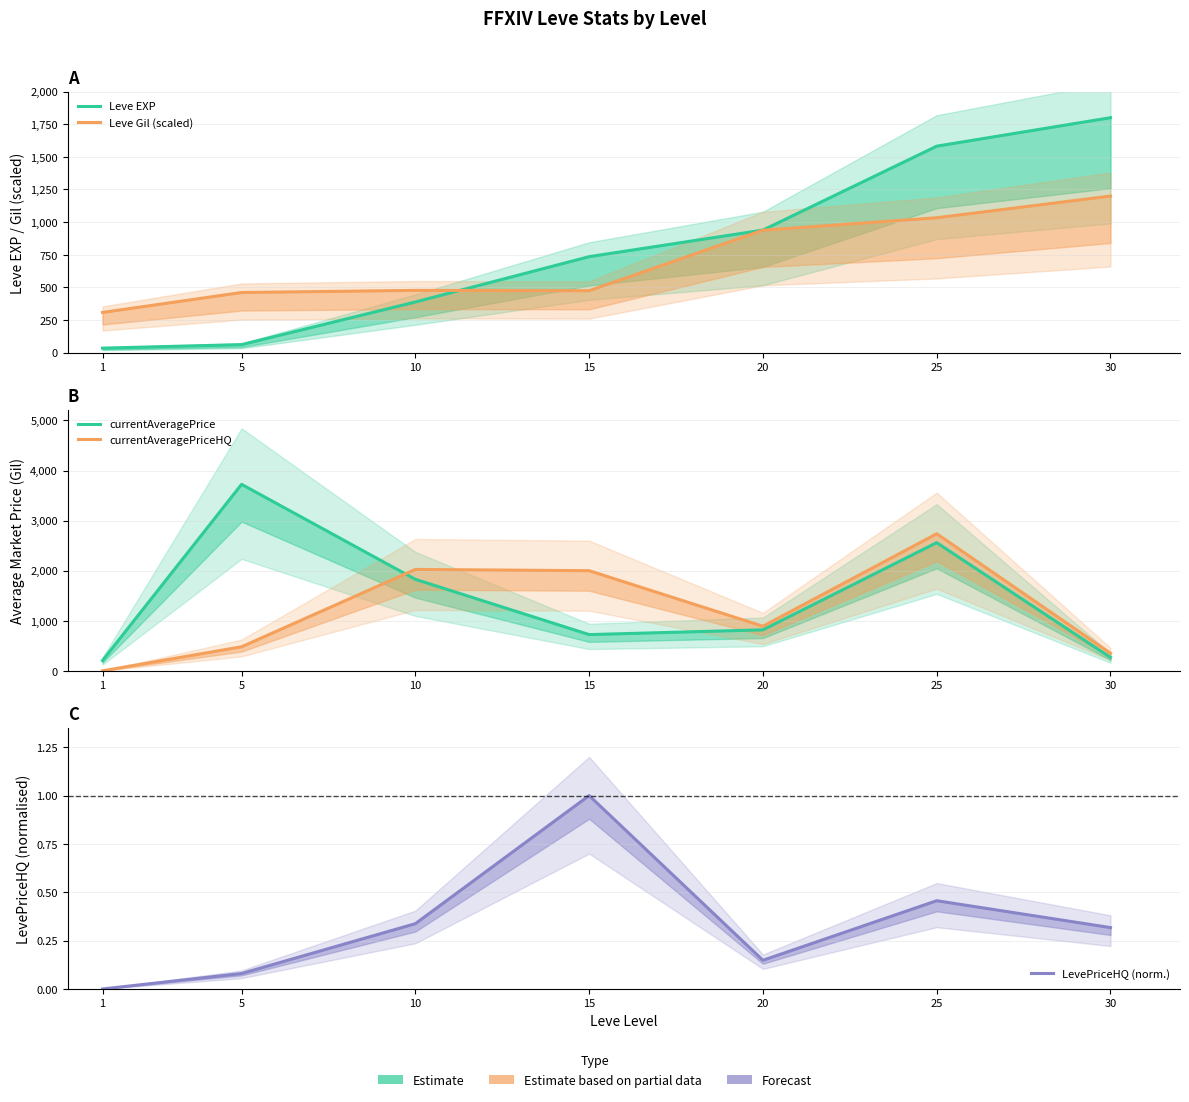

In currentAveragePriceHQ, how many points are higher than both neighbors (excluding endpoints)?

2